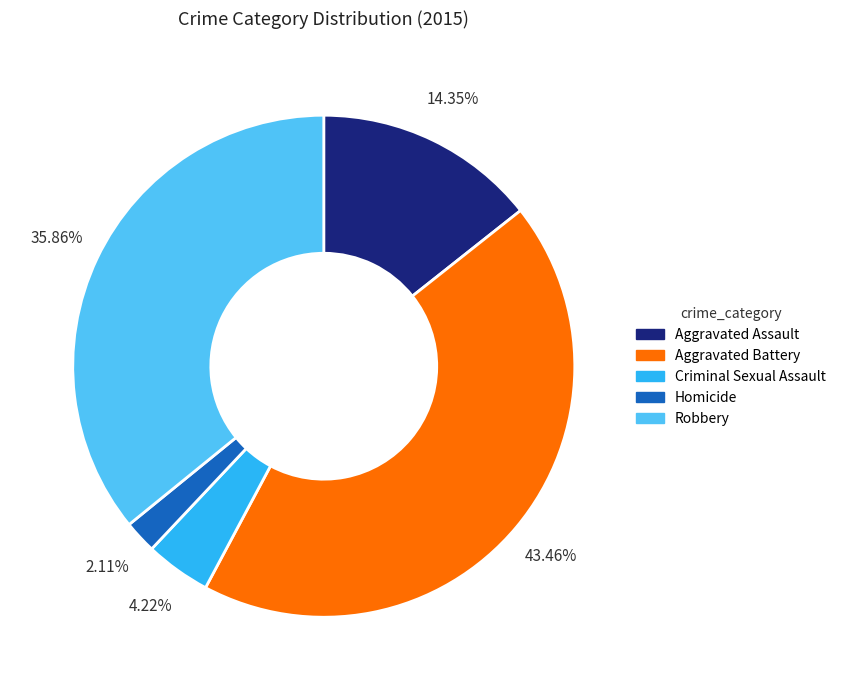

To the nearest percent, what percentage of the pie is Aggravated Battery?

43%